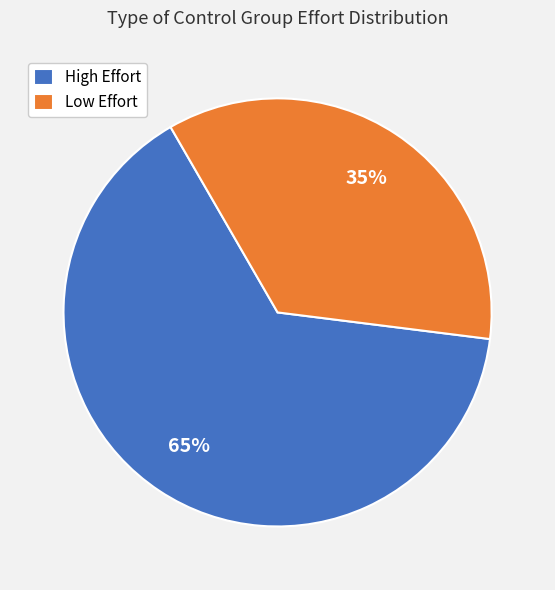

Is there any slice that represents more than half of the pie?

Yes